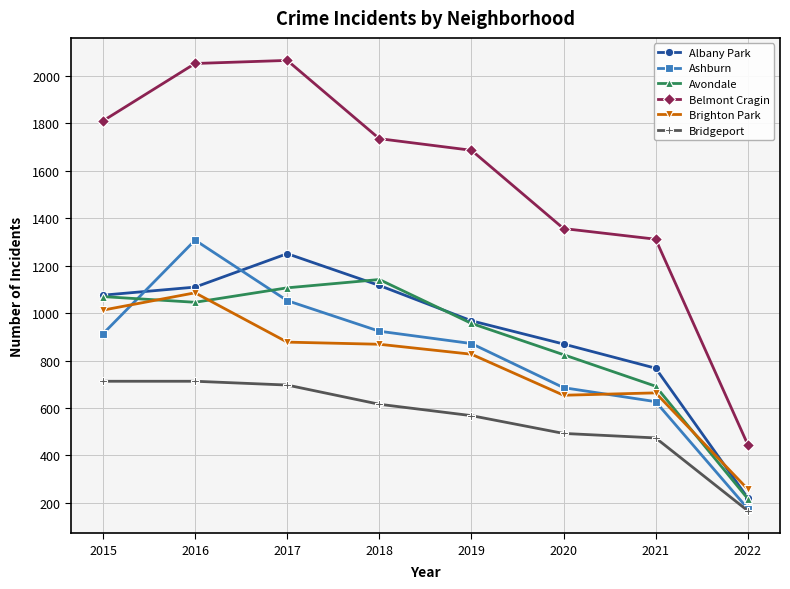

At which label is Albany Park closest to 736?

2021